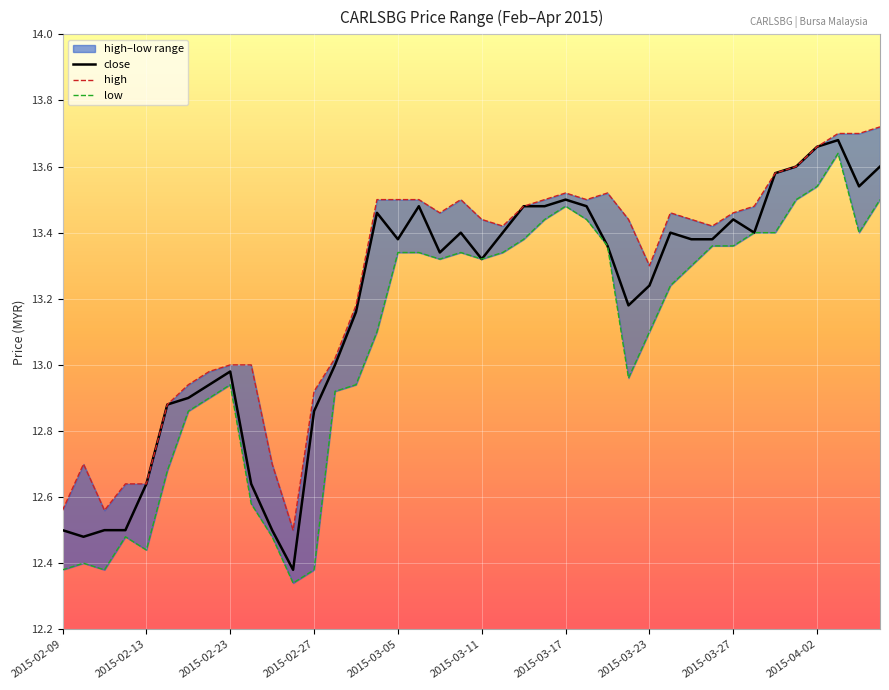

True or false: high and low cross at least once.

False